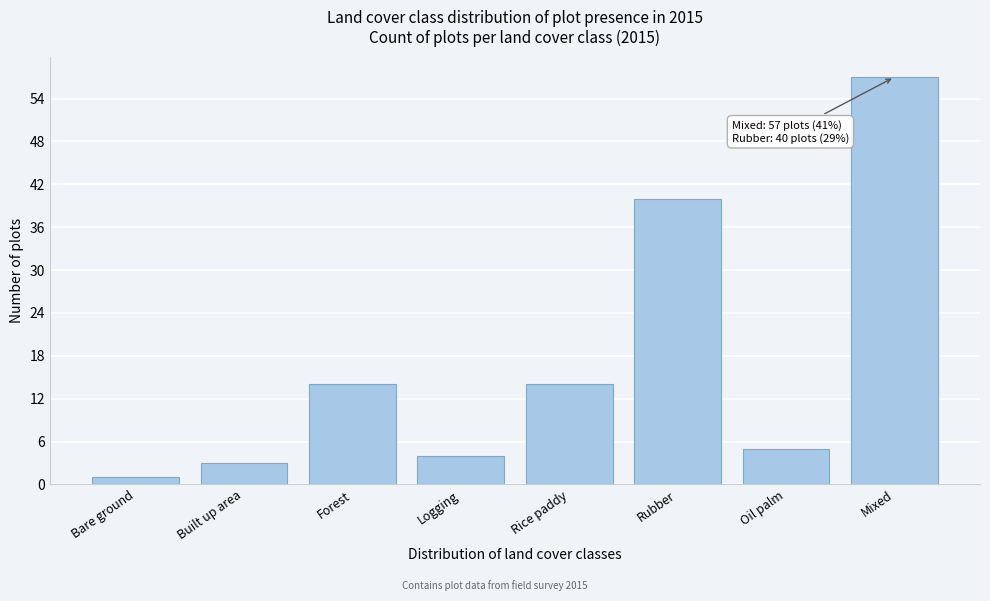

Reading left to right, transcribe all the data shown in this chart.

1	3	14	4	14	40	5	57